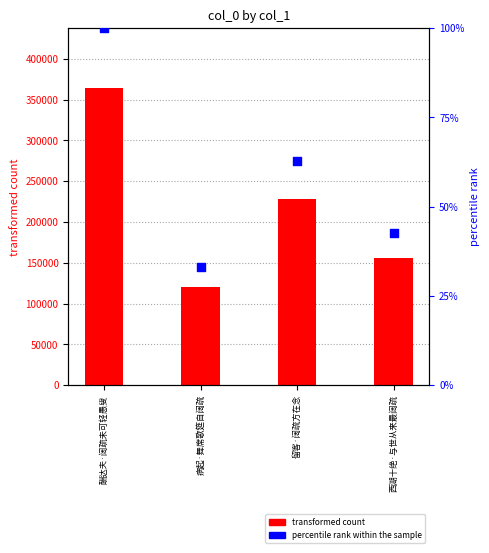

Which series contains the lowest Y value?

percentile rank